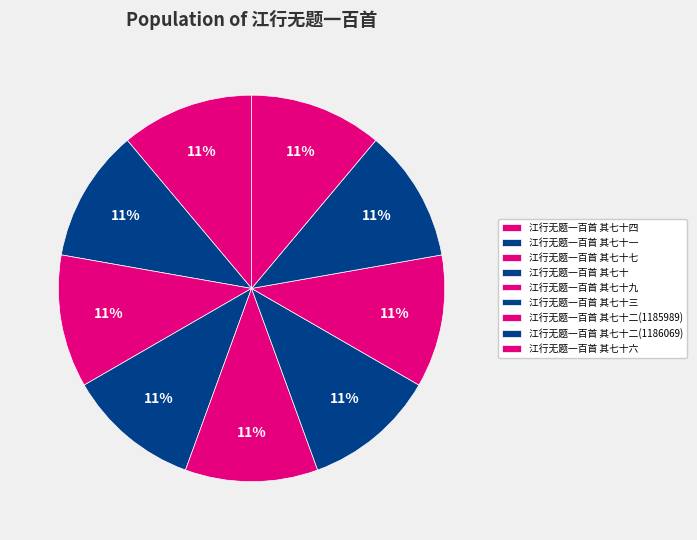

True or false: 江行无题一百首 其七十七 accounts for 11% of the total.

True